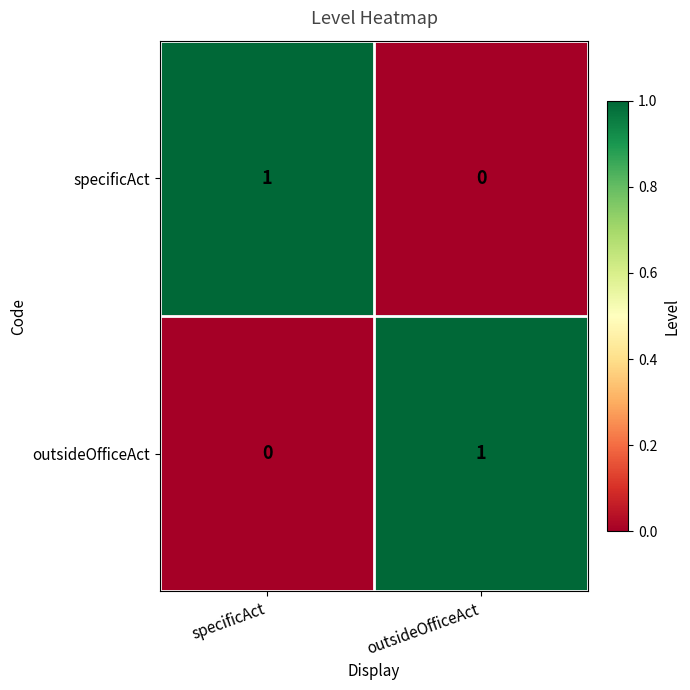

Reading left to right, what are all the values shown in this chart?

specificAct: specificAct=1	outsideOfficeAct=0
outsideOfficeAct: specificAct=0	outsideOfficeAct=1